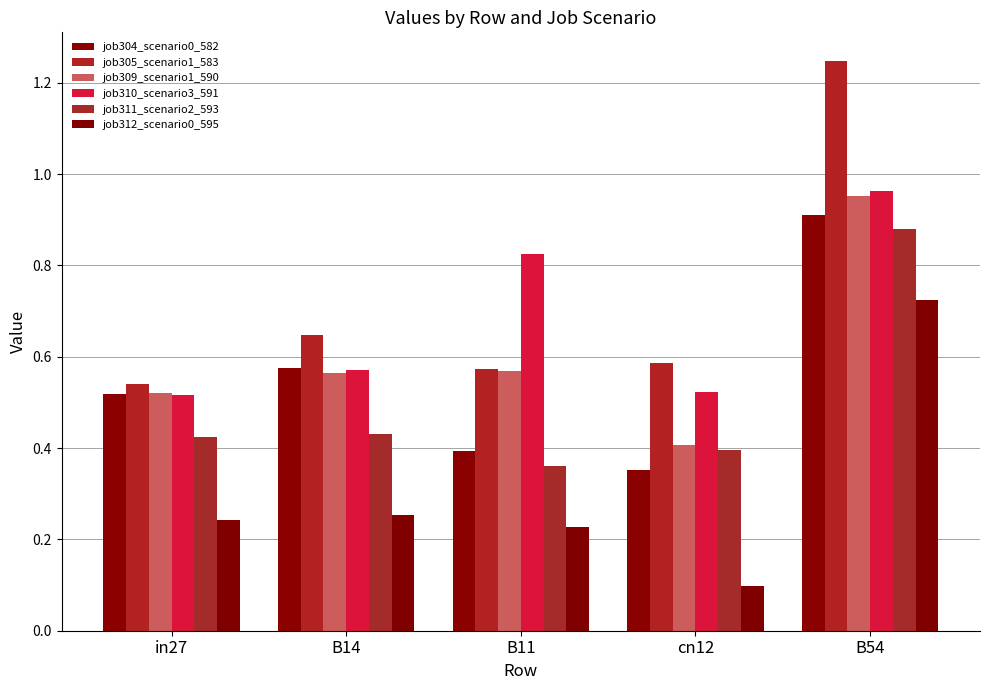

Which series has the largest total across all categories?

job305_scenario1_583